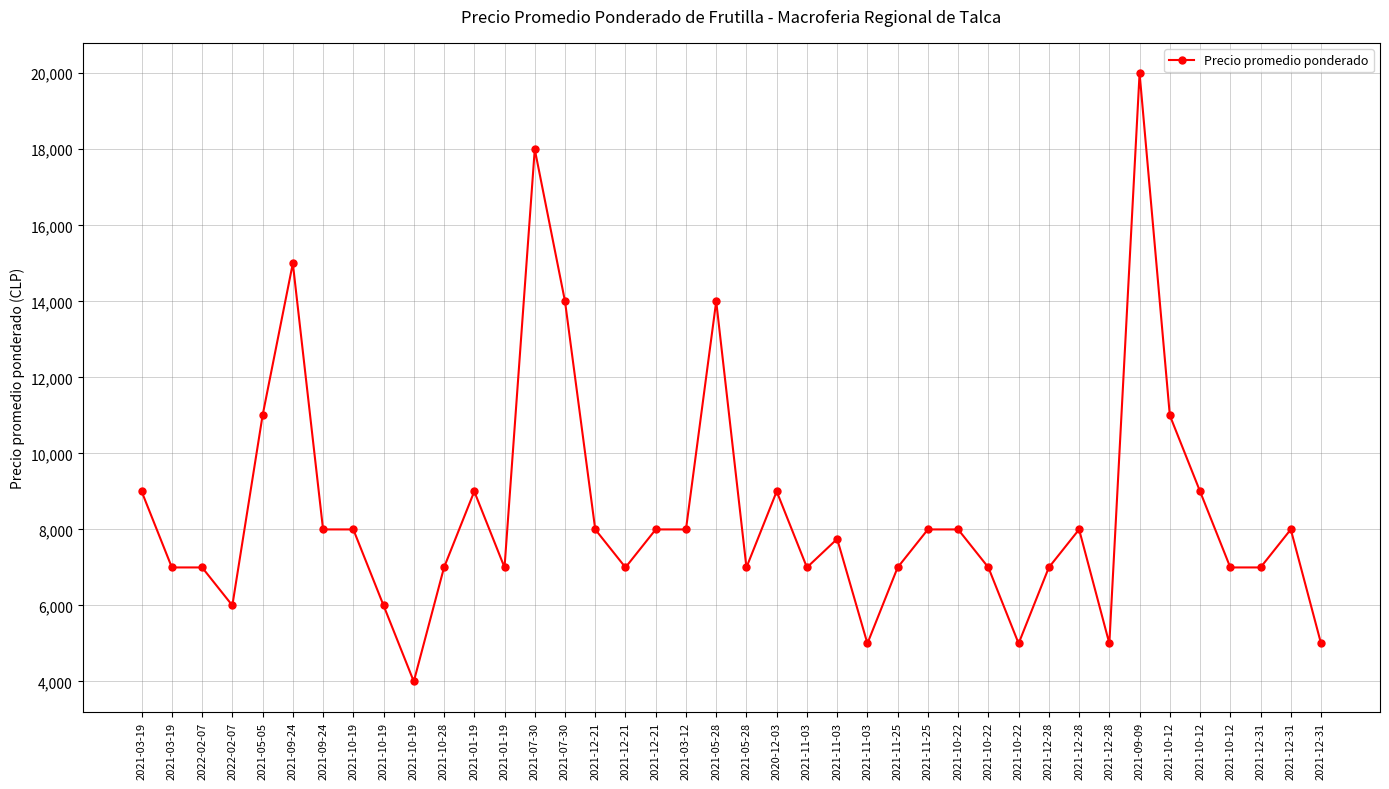

Count the number of categories in the chart.

40